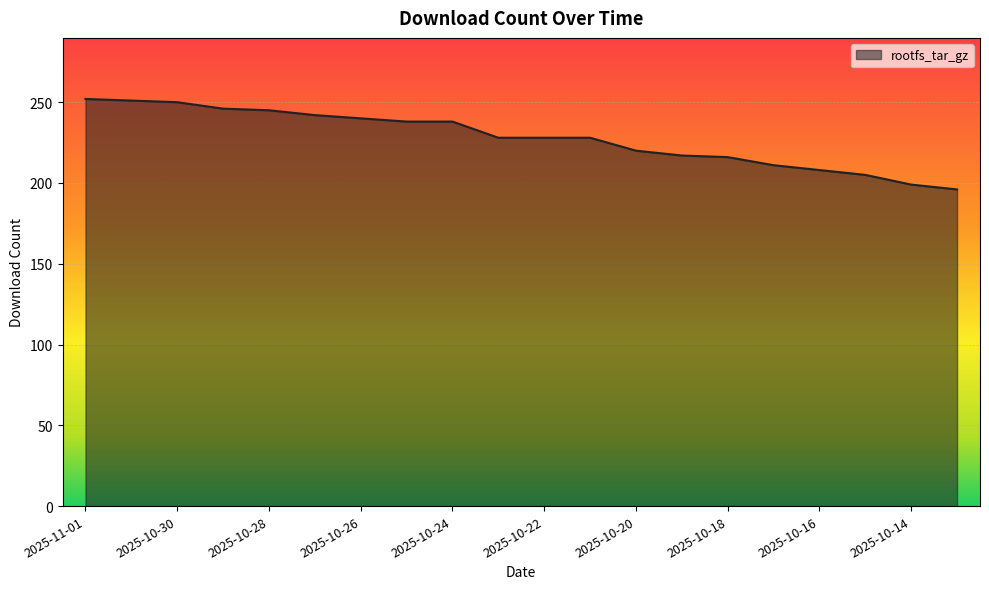

What is the sum of all values?

4558